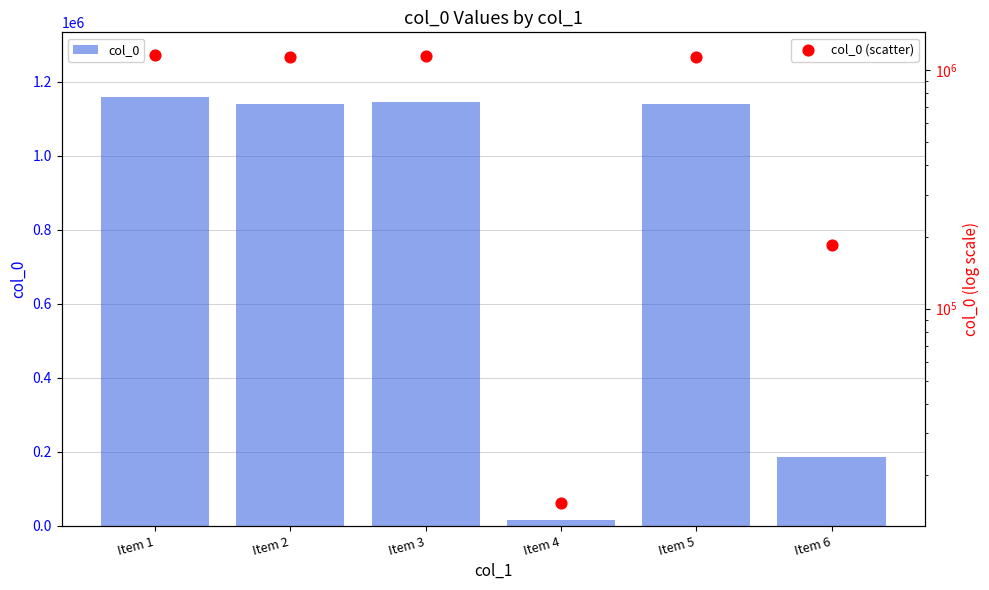

Which series reaches the maximum Y coordinate?

col_0